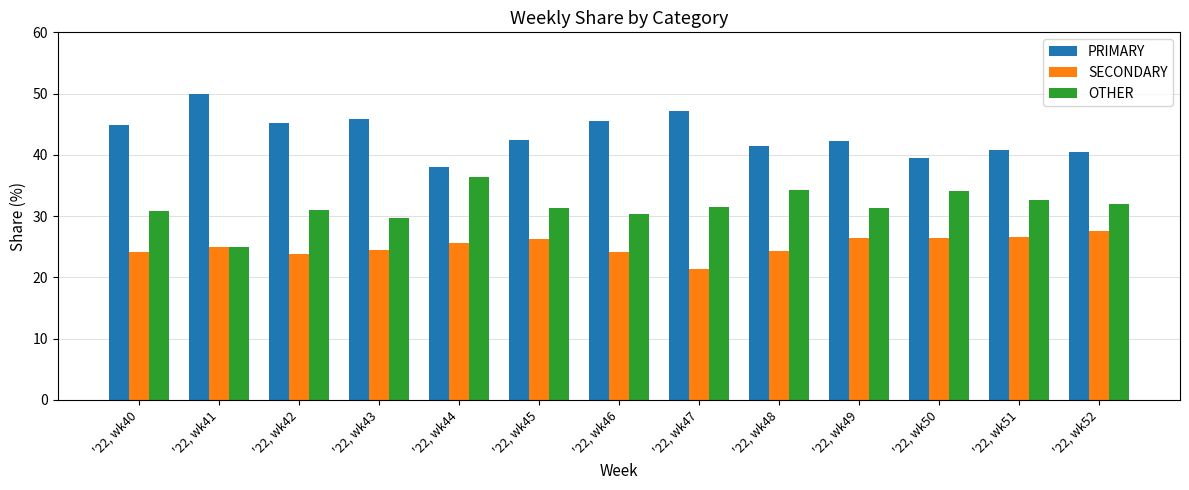

What are all the series names shown in the legend?

PRIMARY, SECONDARY, OTHER